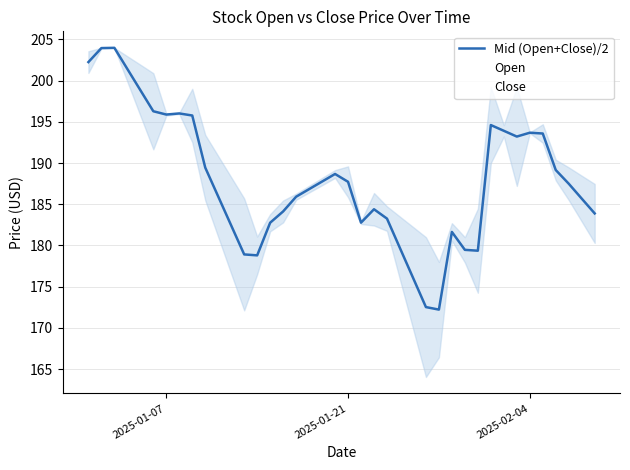

How many lines are shown in the chart?

3